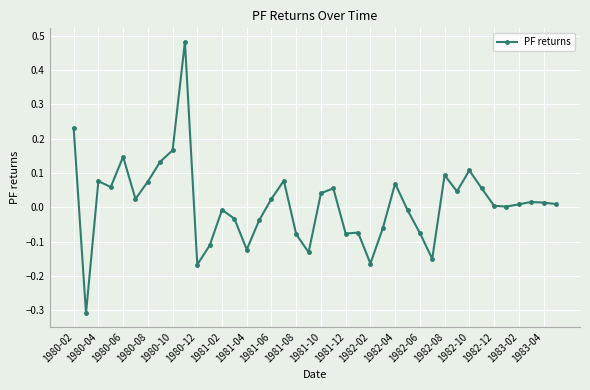

What is the sum of all values?

0.4